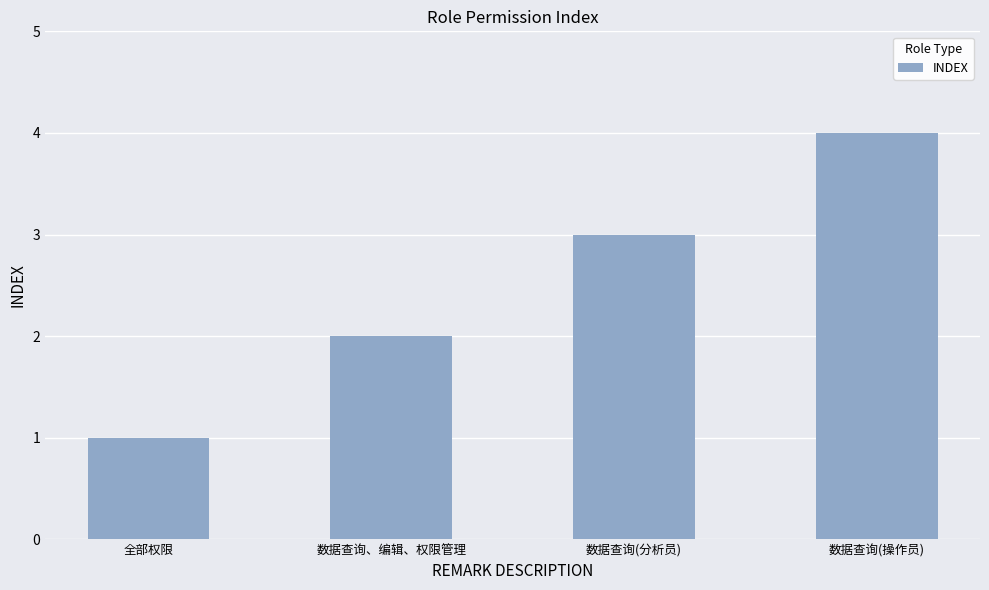

What is the approximate value at 数据查询、编辑、权限管理?

2